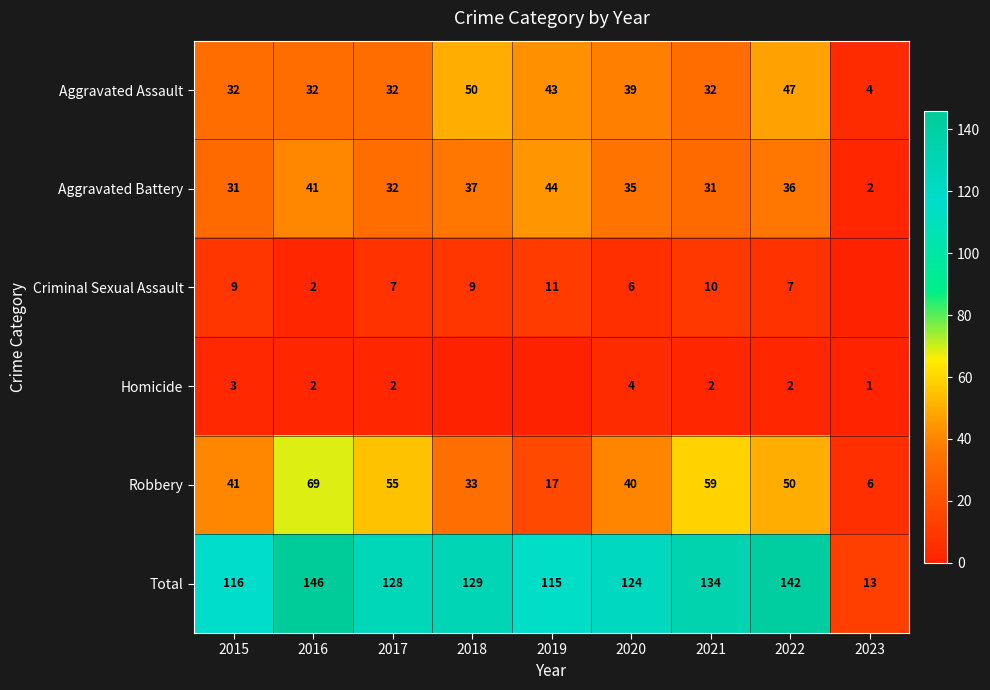

At how many categories does at least one series exceed 60?

8